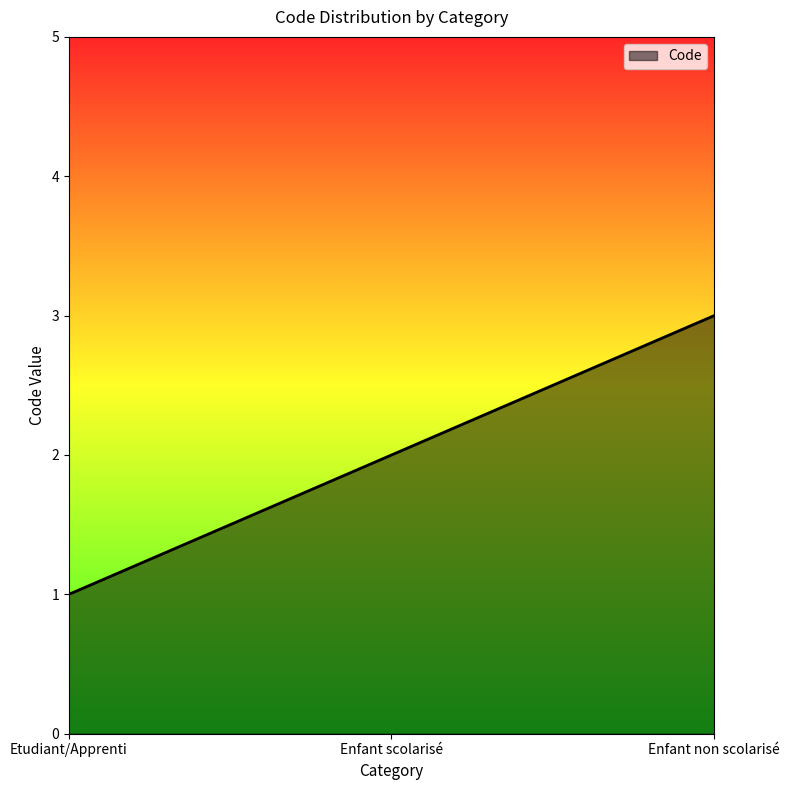

How many lines are shown in the chart?

1